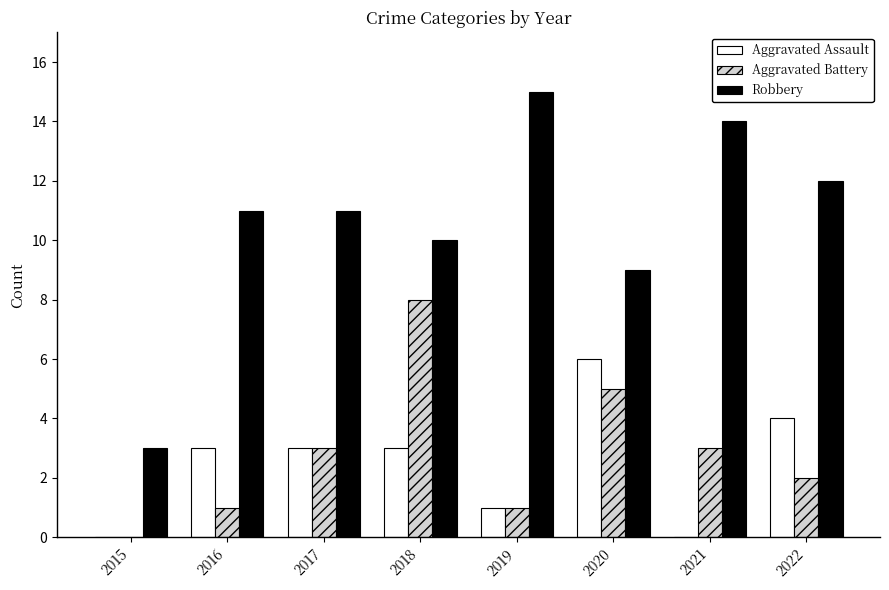

Which series changed the most between 2016 and 2017?

Aggravated Battery